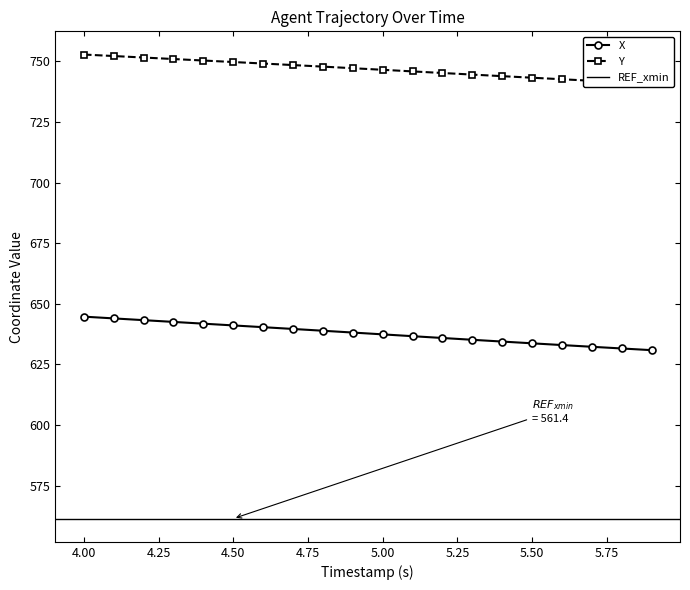

Between 5.9 and 5.6, which is larger?

5.6